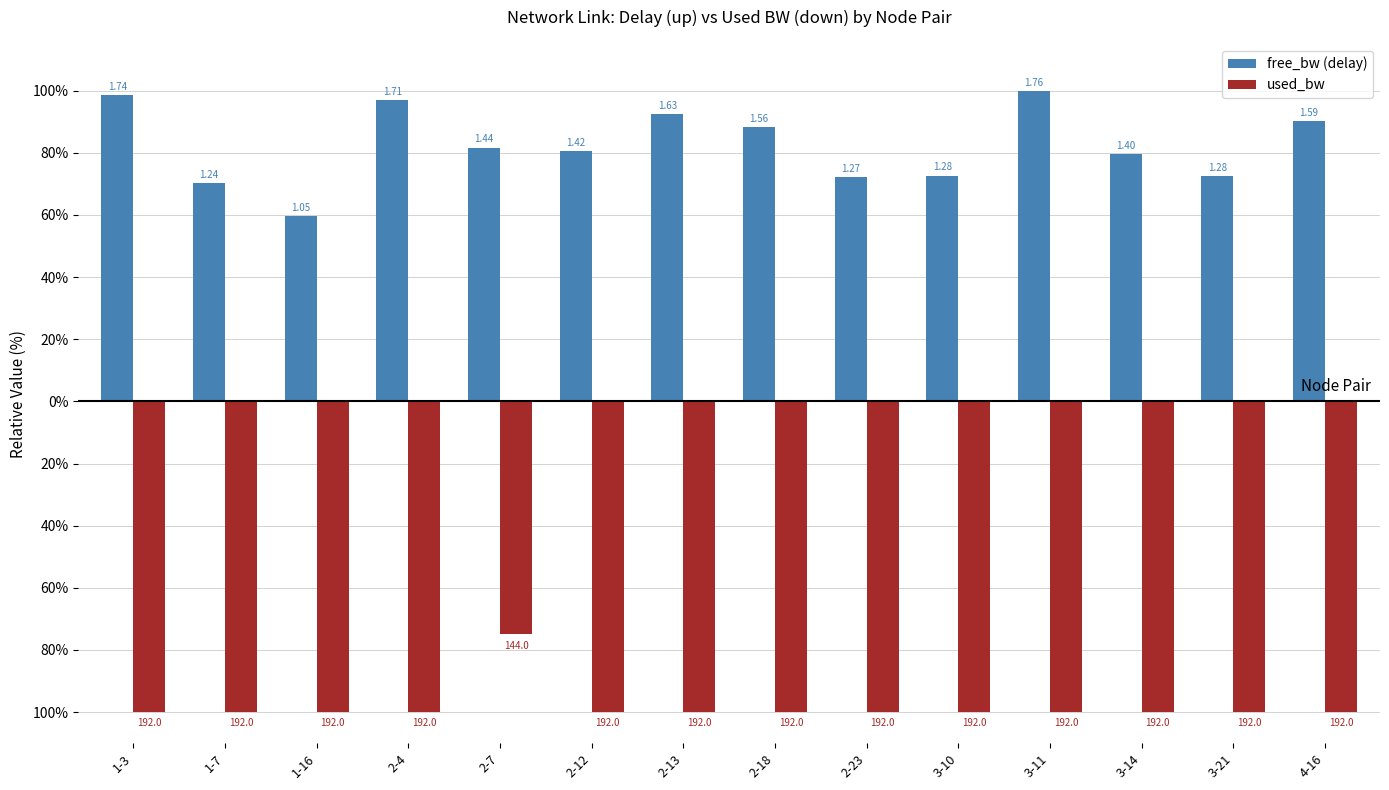

The used_bw series shows -100.0 at 1-7. True or false?

True